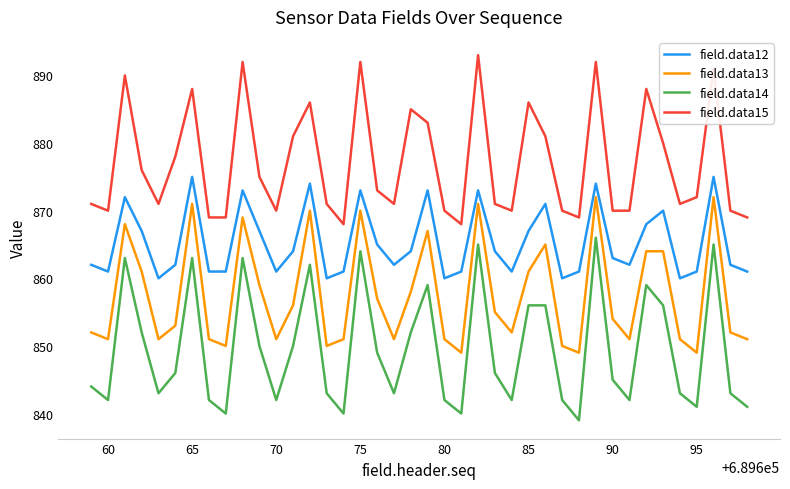

What are all the series names shown in the legend?

field.data12, field.data13, field.data14, field.data15